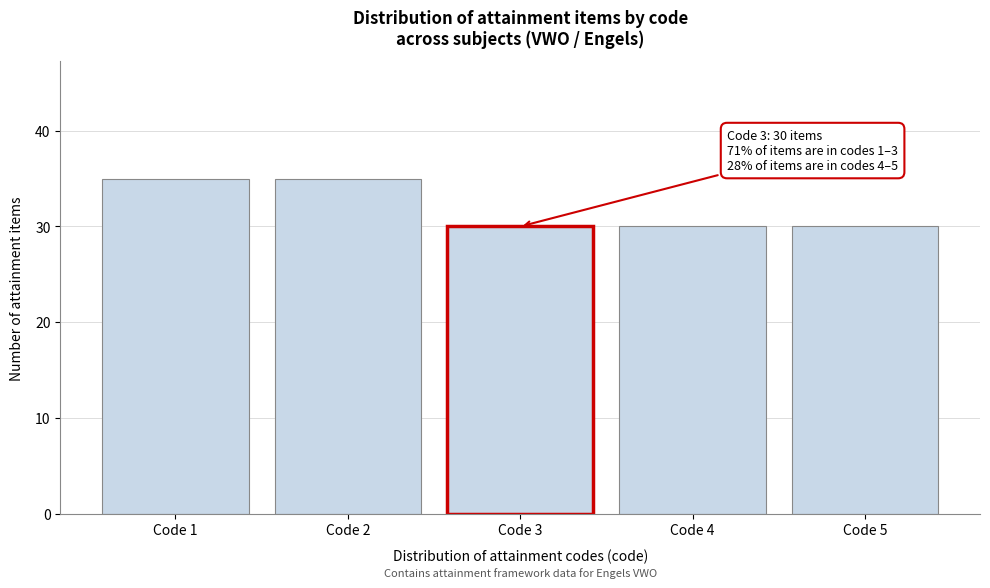

Reading left to right, list all the values displayed in this chart.

35	35	30	30	30